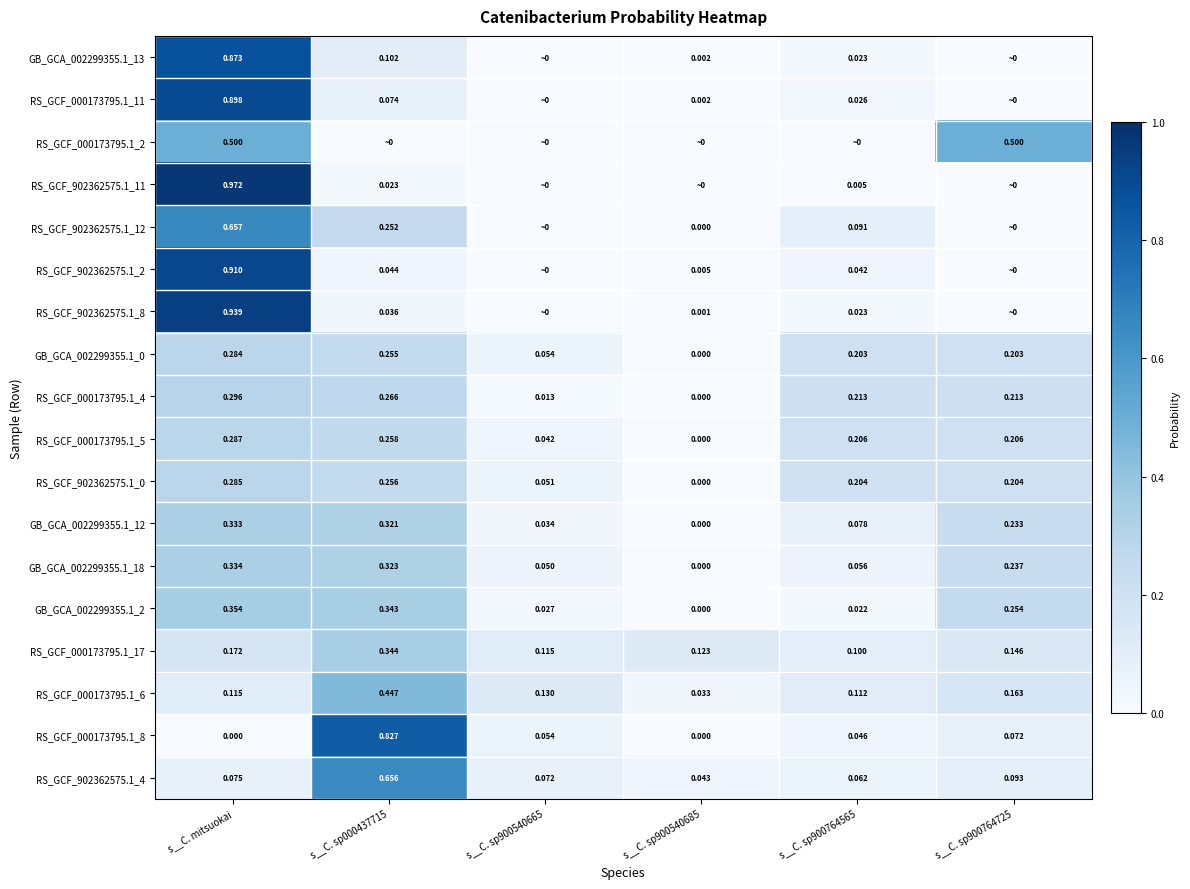

What is the maximum value shown in the chart?

1.0